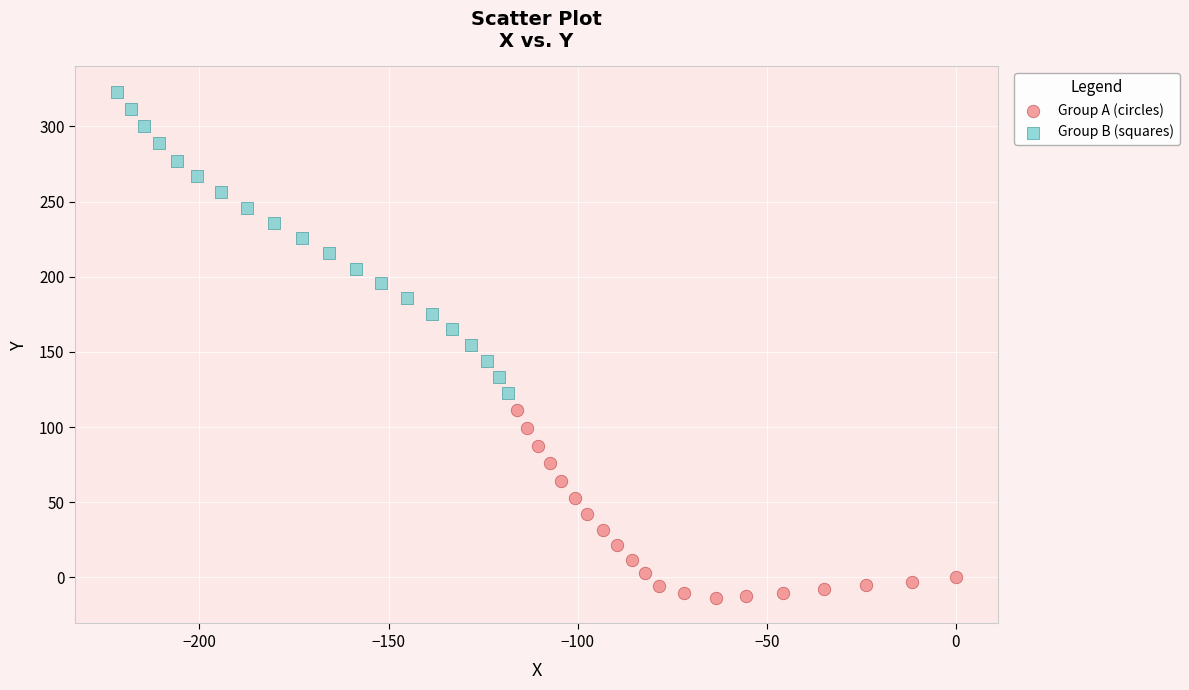

Which series has the widest spread of Y values?

Group B (squares)